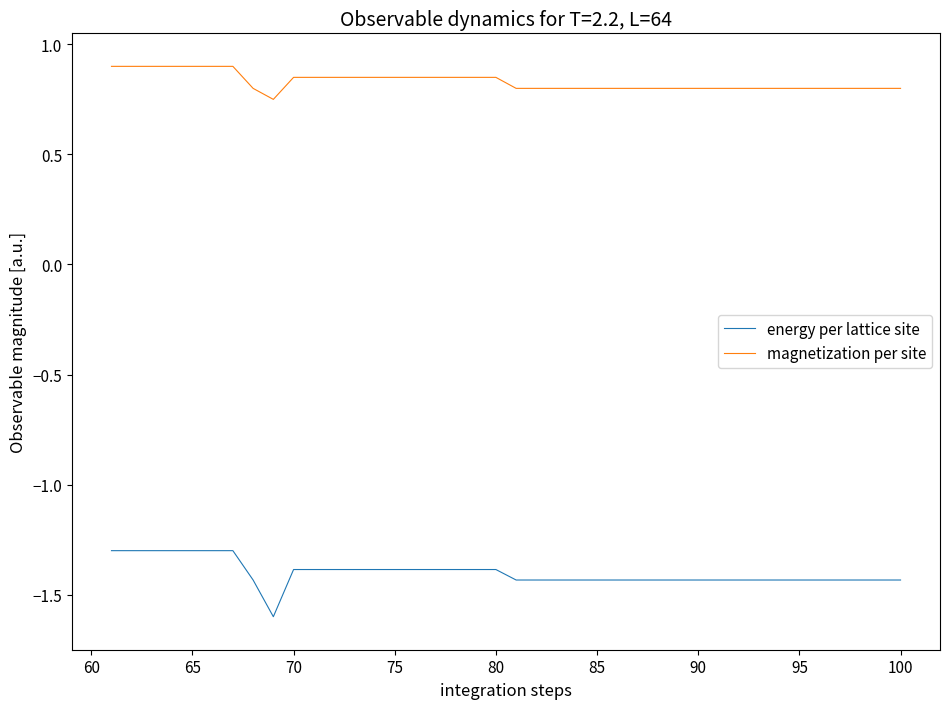

Which series has the widest spread of values?

energy per lattice site